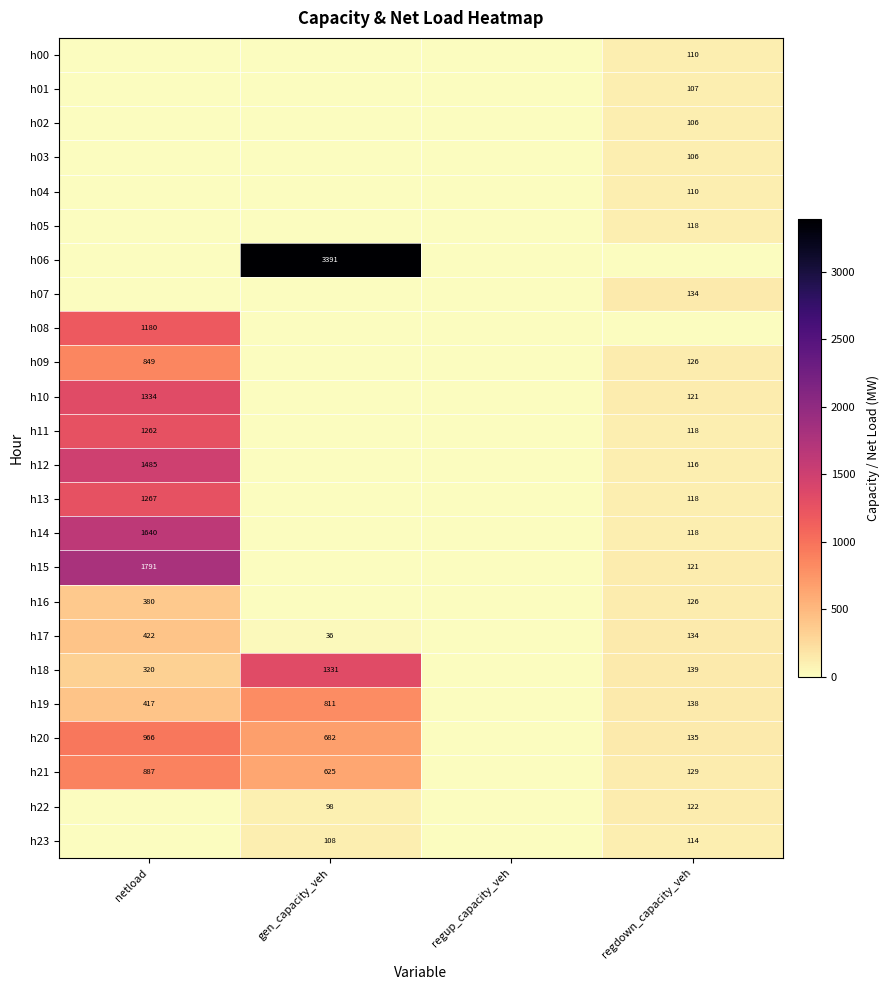

True or false: h03 has a value of 150 at regdown_capacity_veh.

False